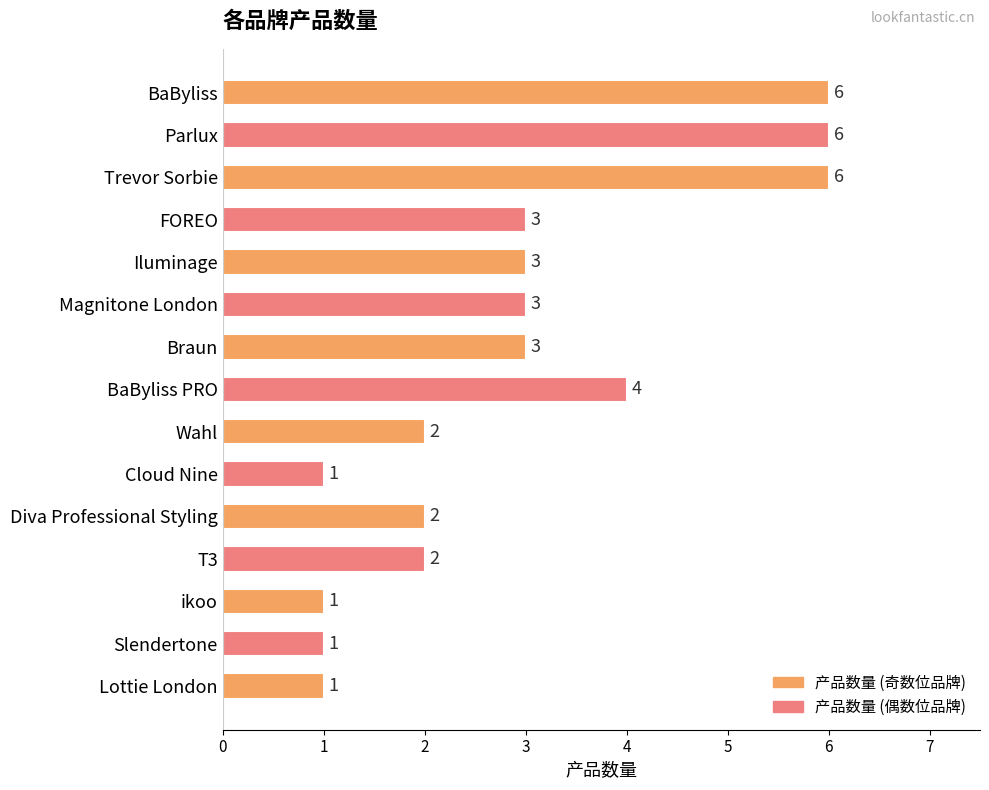

What is the greatest value displayed?

6